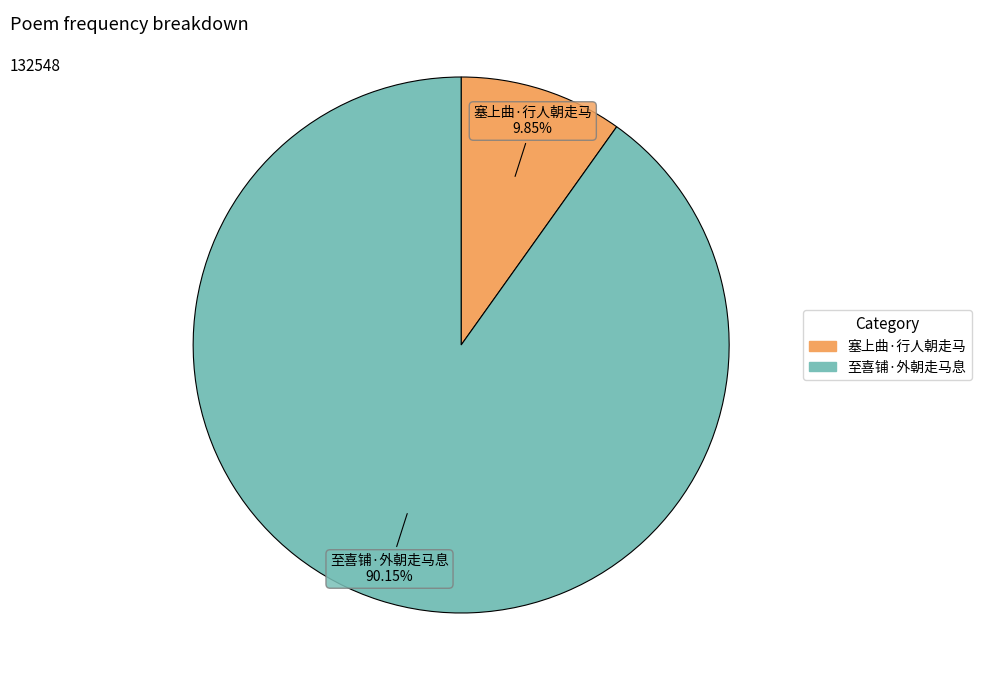

How many slices are in this pie chart?

2